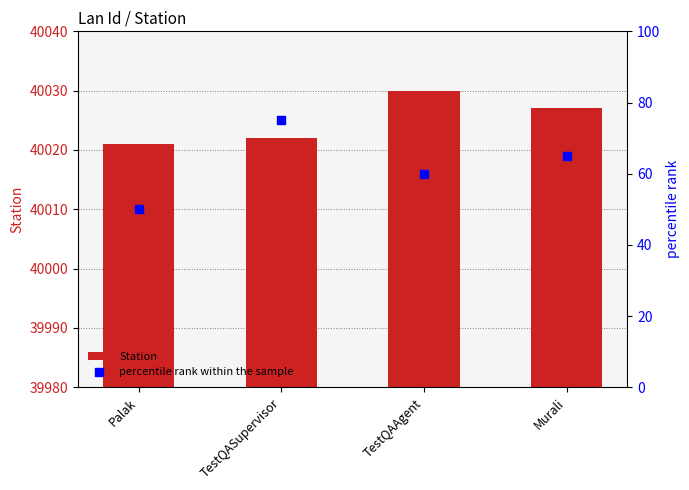

Which series contains the highest Y value?

Station